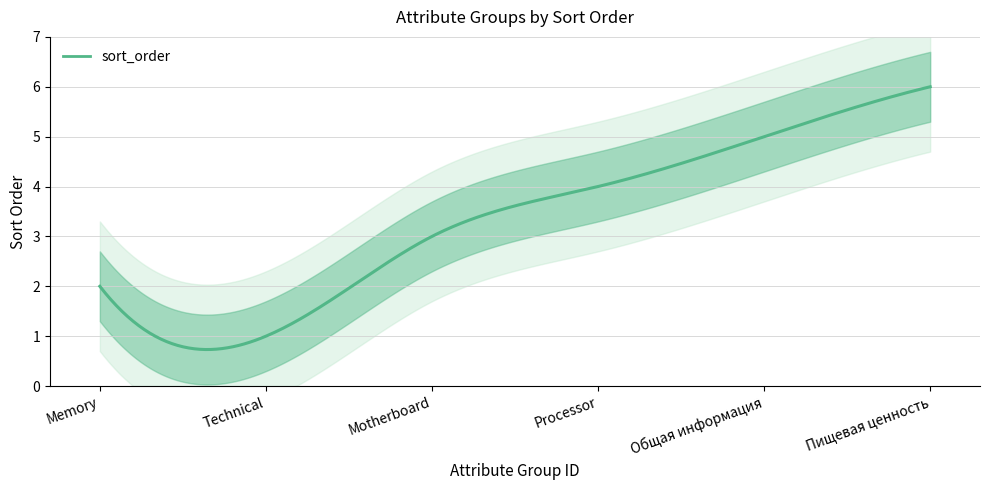

Is it true that the value at 3 is 2?

True